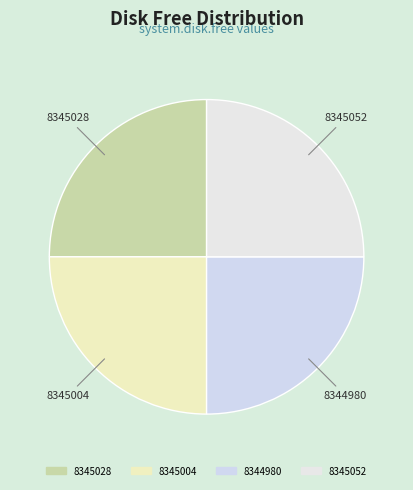

Approximately how many times larger is the value at 8344980 compared to 8345028?

1.0